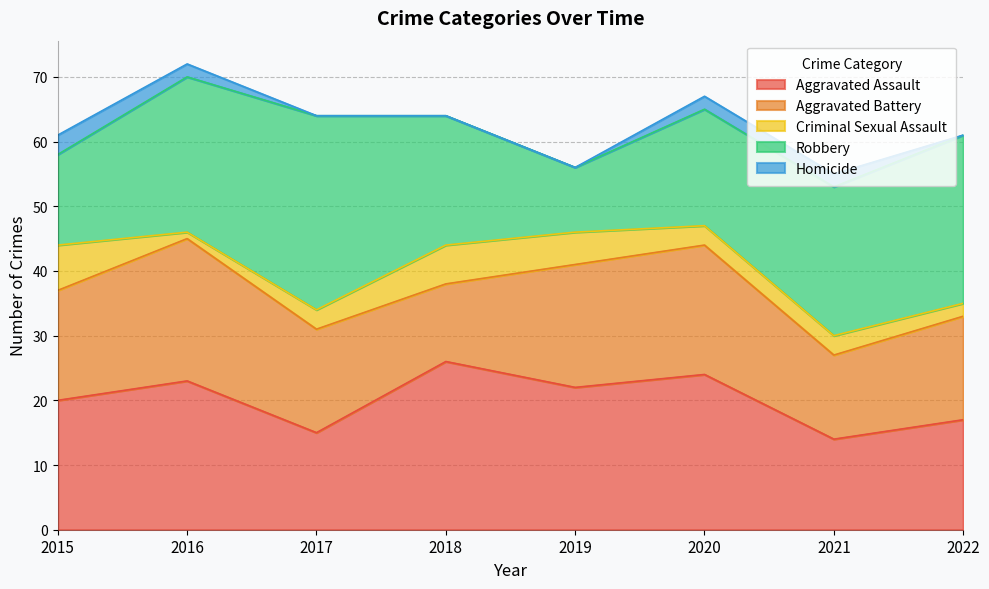

The Aggravated Battery series shows 12 at 2018. True or false?

True